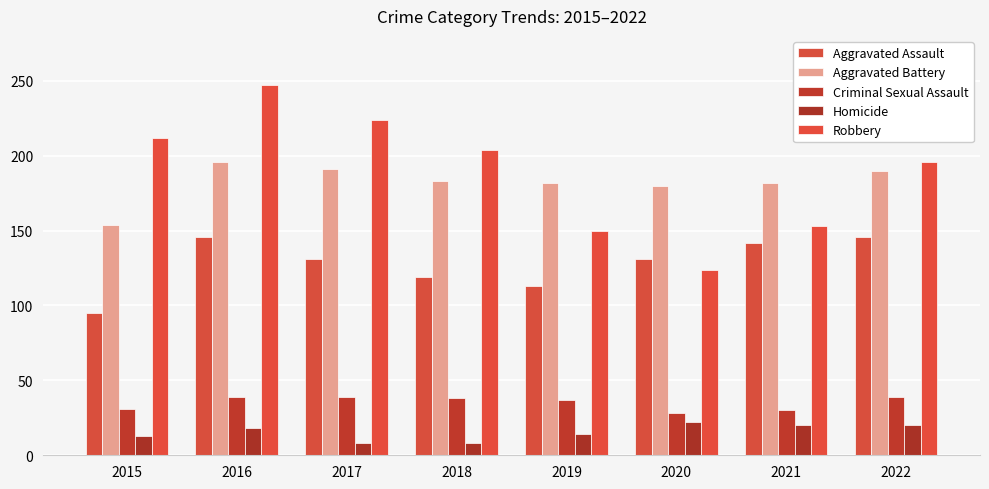

What is the sum of all Criminal Sexual Assault values?

281